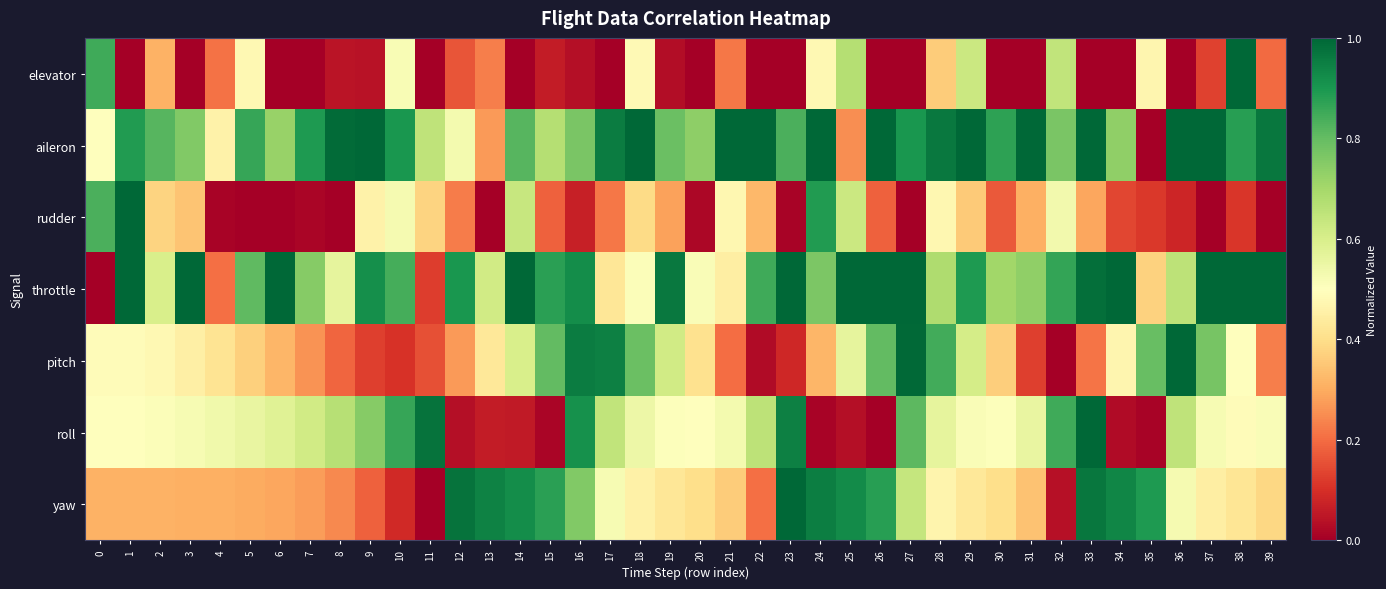

Which category has the lowest value across all series?

1